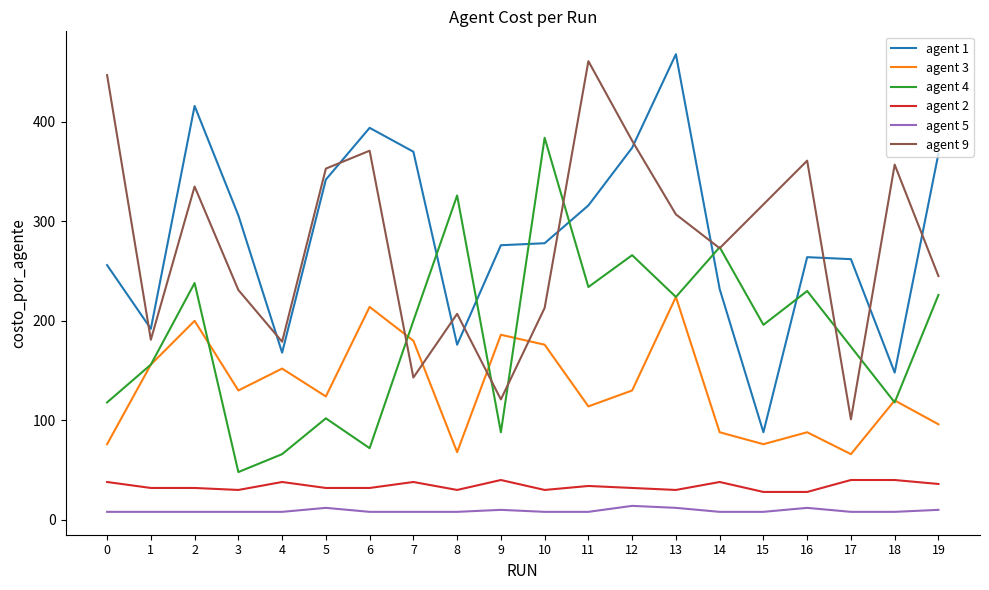

How many distinct data groups are displayed?

6